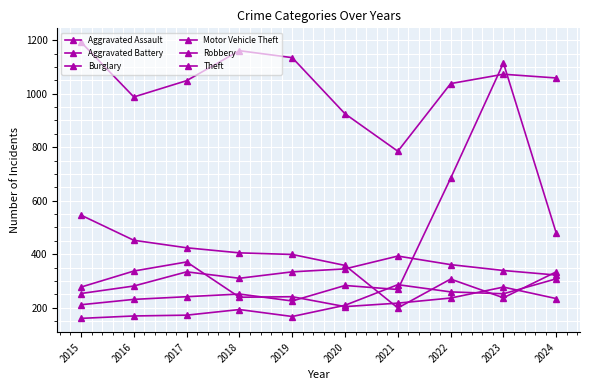

How many lines are shown in the chart?

6